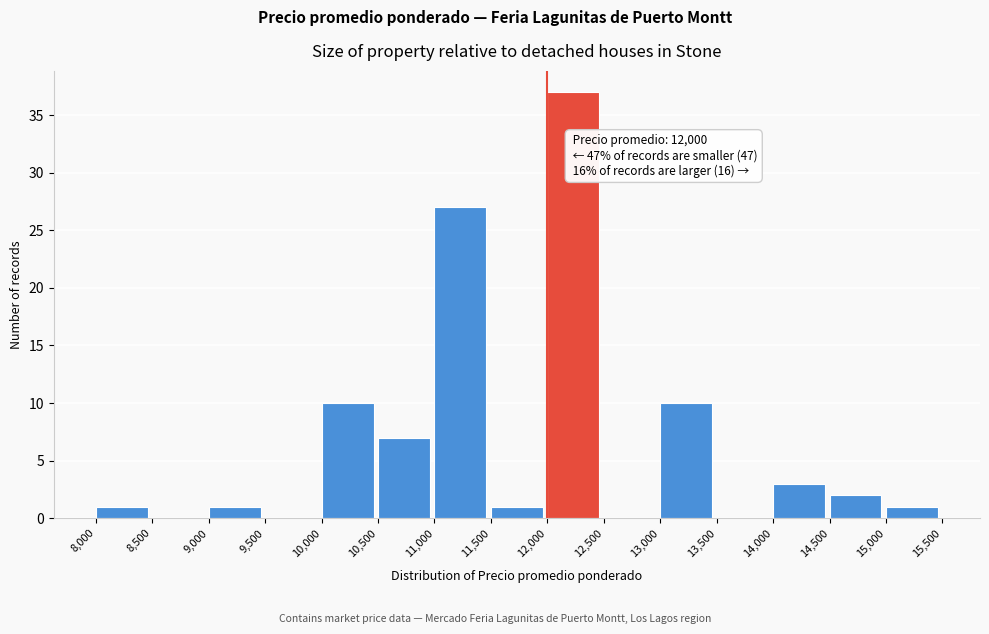

Over which range of the x-axis is the bar tallest?

12,000 to 12,500